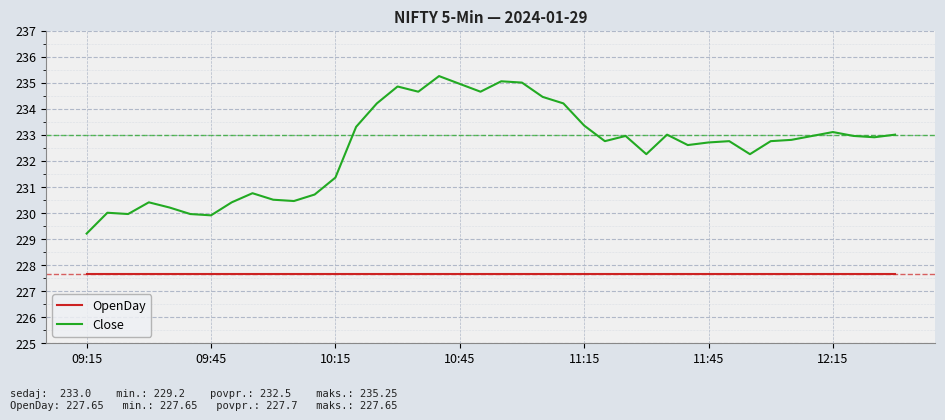

Is this an area chart (filled region under the line)?

No